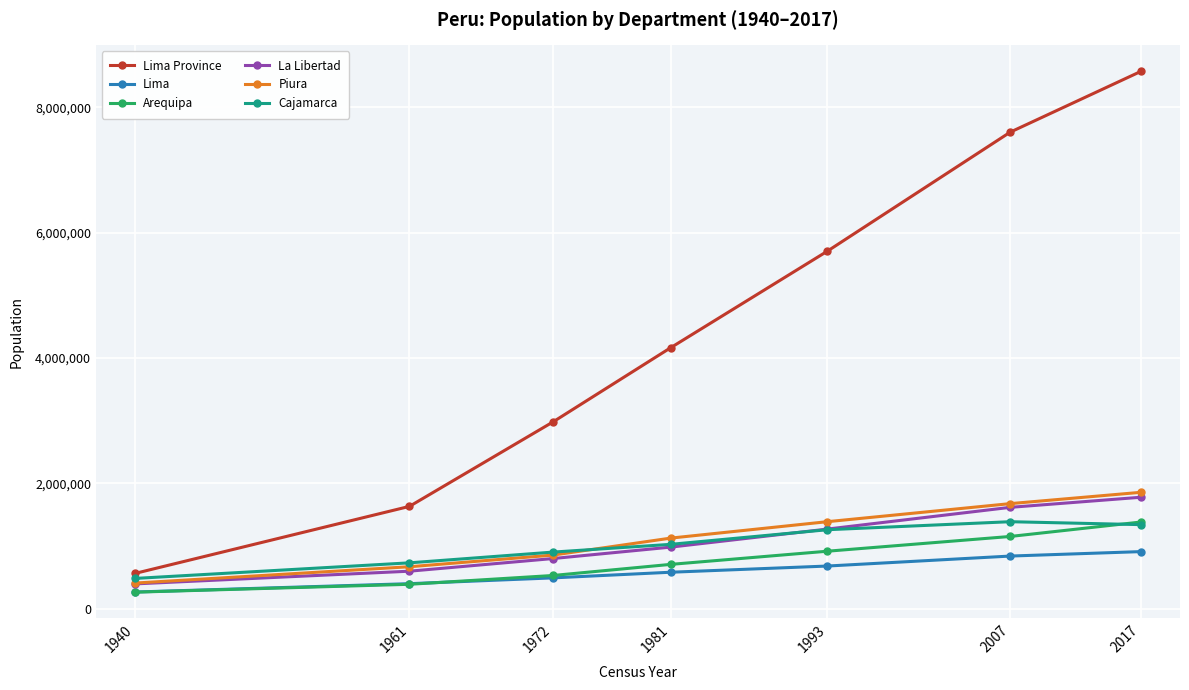

What is the spread (max minus min) of values at 1981?

3583317